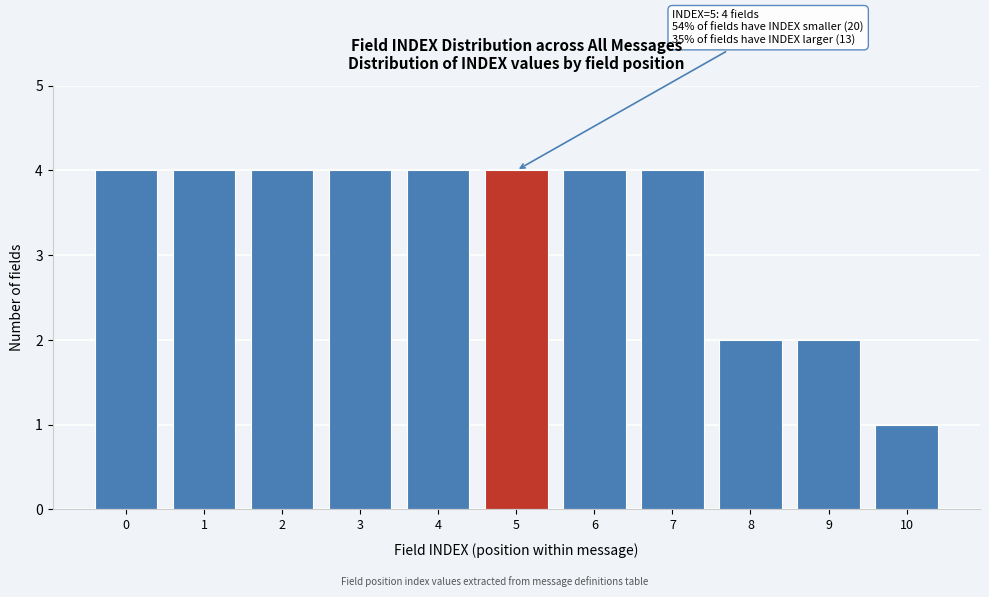

Reading left to right, transcribe all the data shown in this chart.

4	4	4	4	4	4	4	4	2	2	1